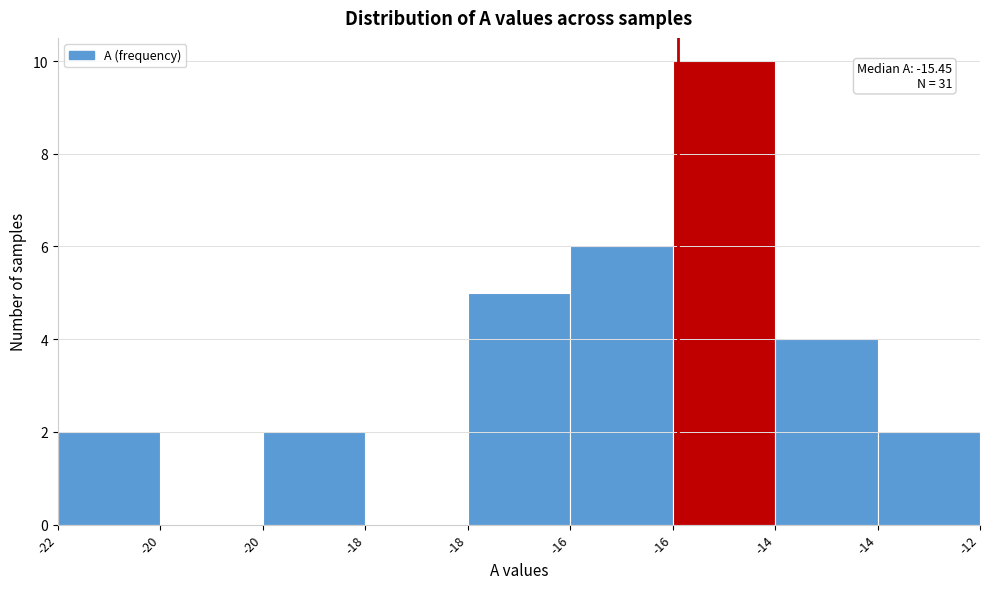

Are the bars horizontal?

No